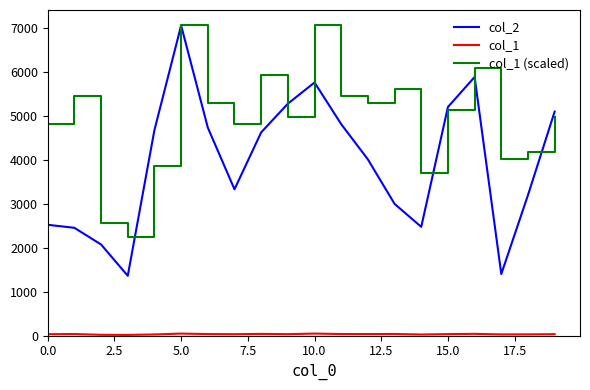

Which series has the widest spread of values?

col_2